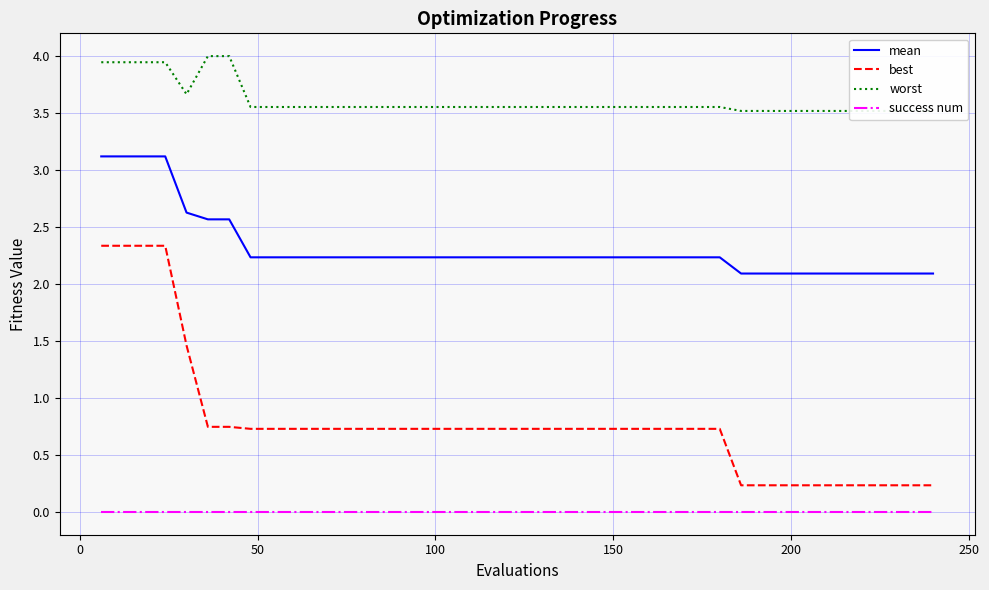

True or false: success num and best intersect in this chart.

False